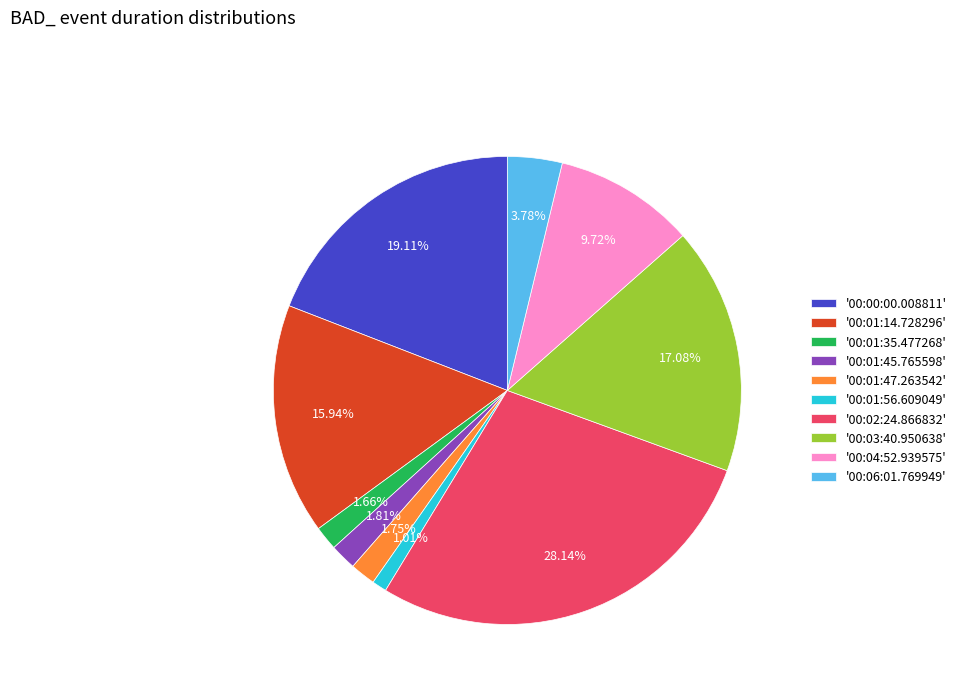

Do '00:01:47.263542' and '00:03:40.950638' together represent more than half of the pie?

No